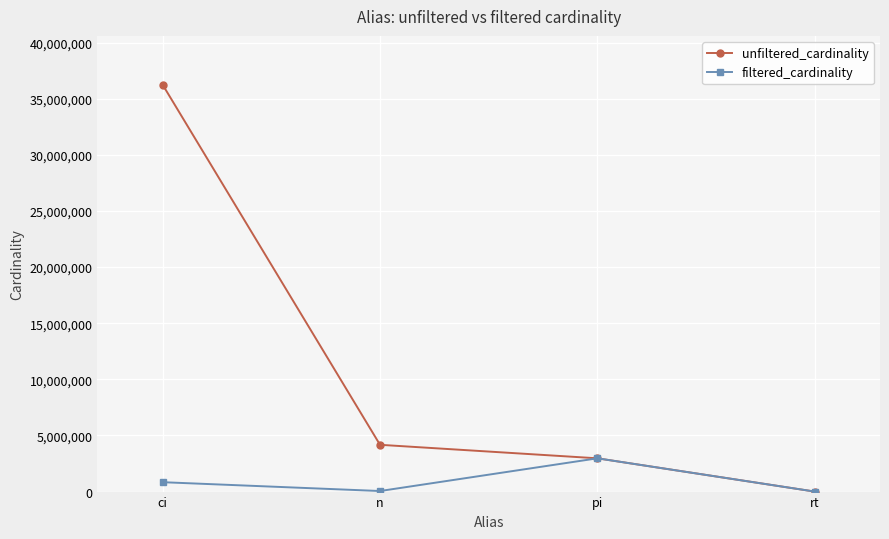

Rank the series by their average value, from lowest to highest.

filtered_cardinality, unfiltered_cardinality